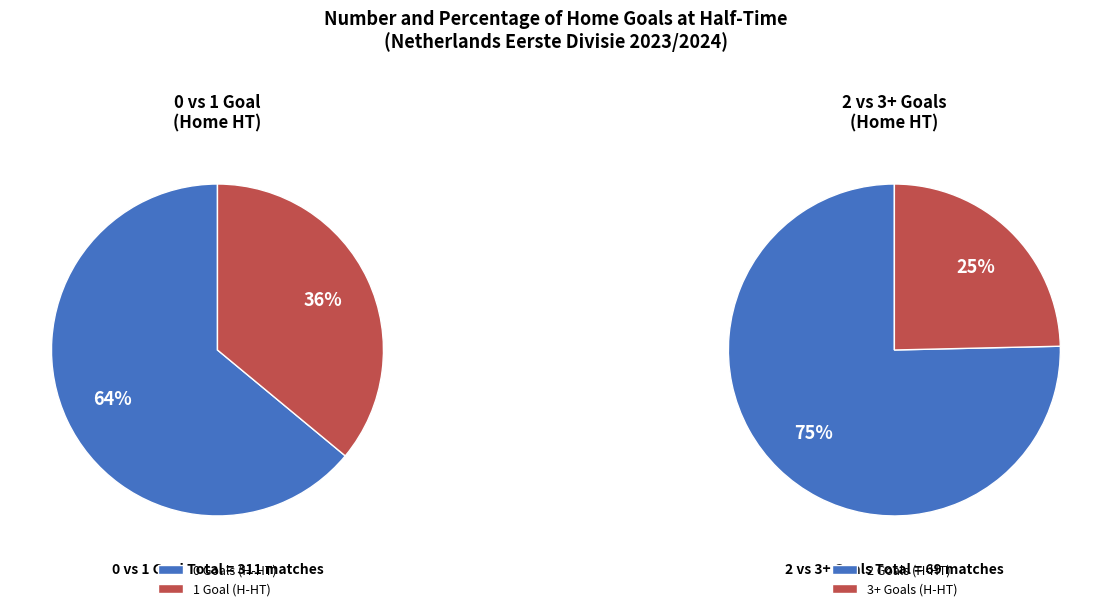

What is the change in value from Home Goals HT = 0 to Home Goals HT = 1?

-87